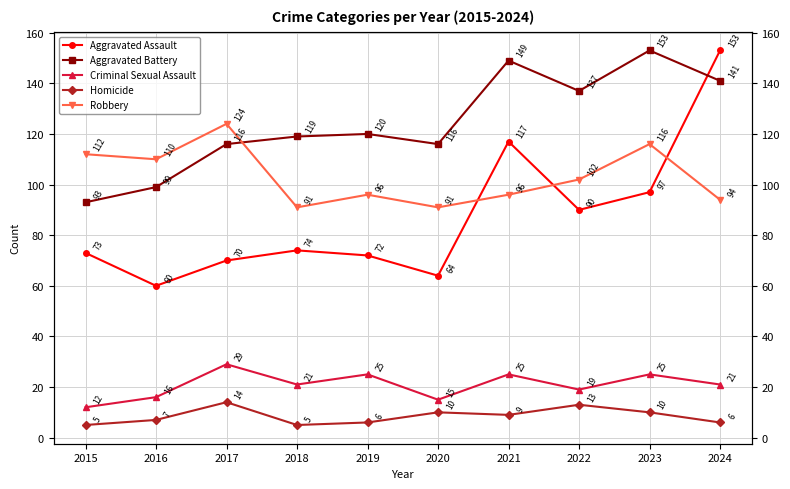

List the series in order of their peak value, highest first.

Aggravated Assault, Aggravated Battery, Robbery, Criminal Sexual Assault, Homicide